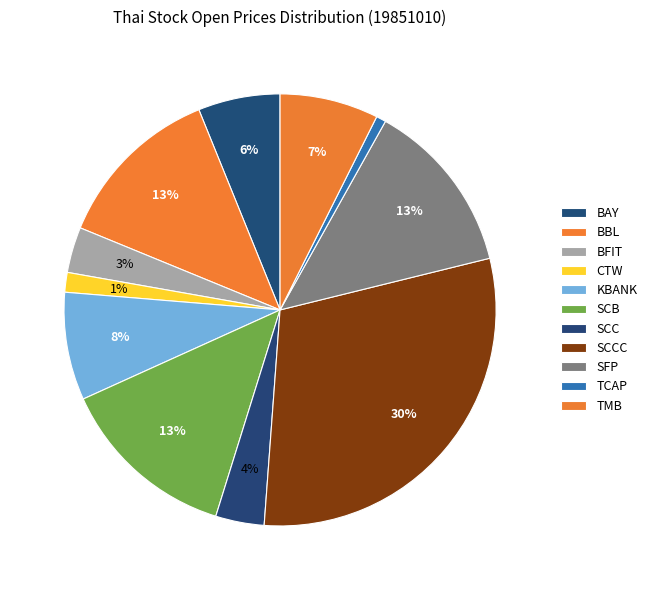

Is it true that TCAP is 9% of the pie?

False